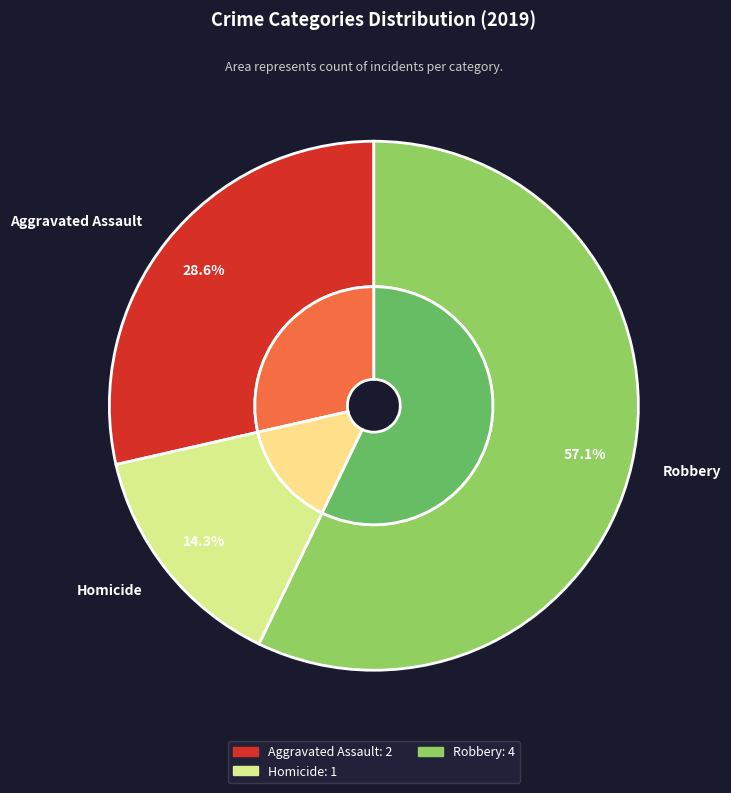

Combined, what portion of the pie is Criminal Sexual Assault / Homicide and Aggravated Assault?

42.9%